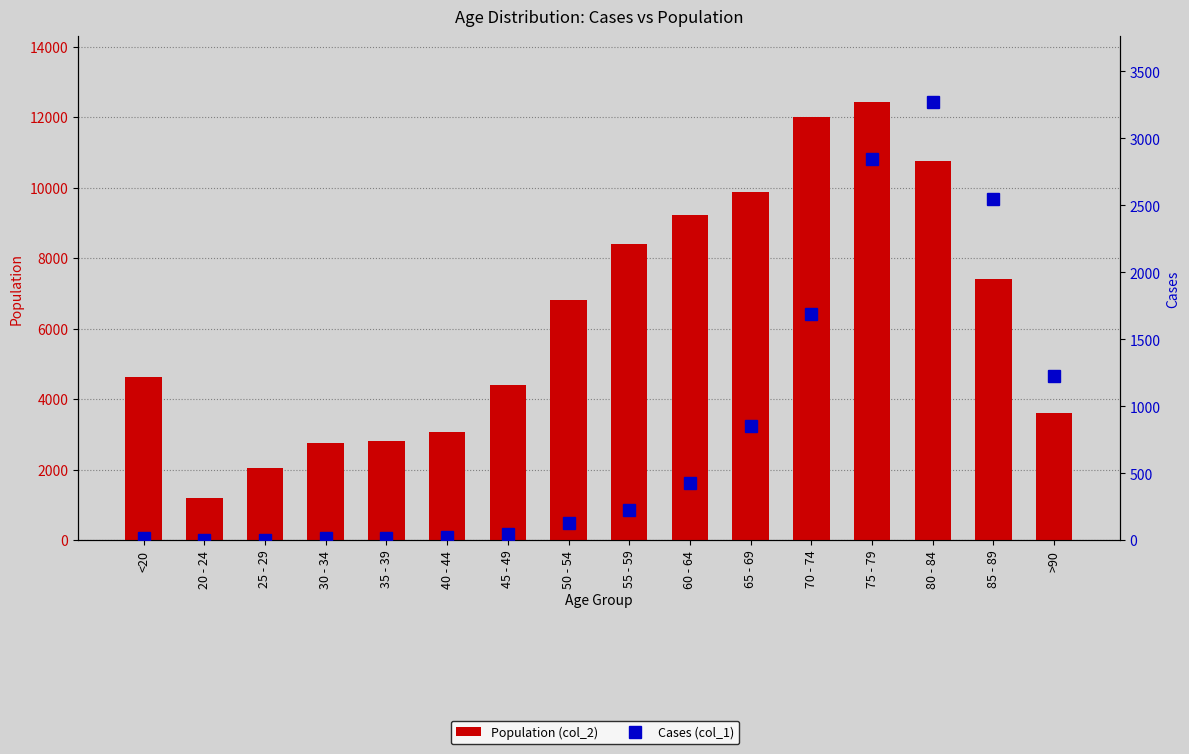

Rank the series at 40 - 44 from highest to lowest value.

Population (col_2), Cases (col_1)